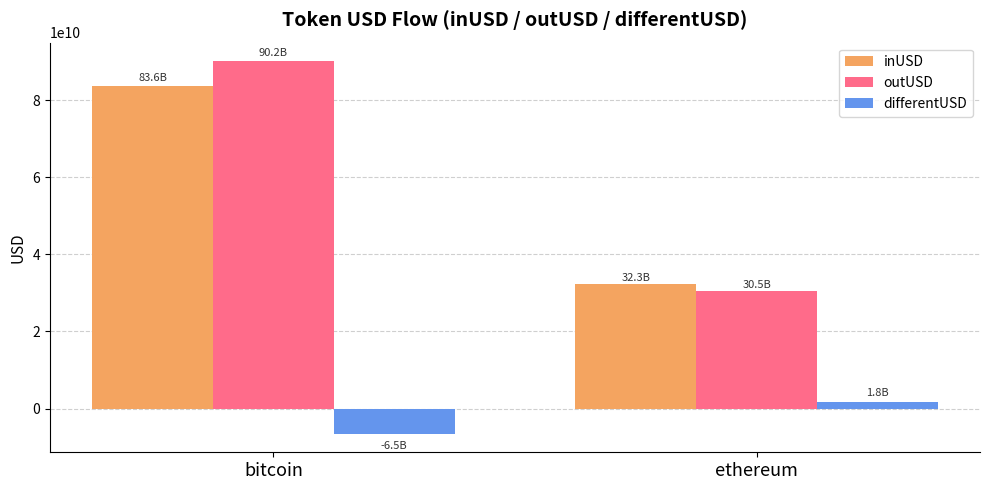

Which series has the largest total across all categories?

outUSD